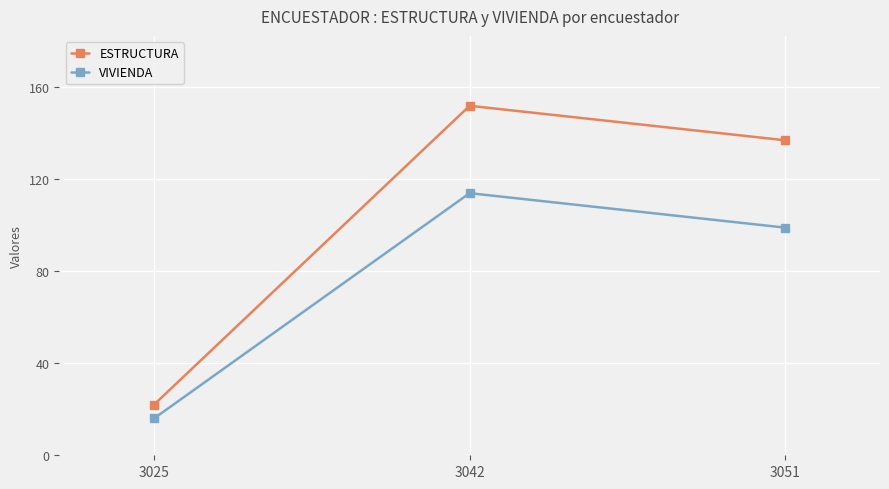

Reading left to right, what are all the values shown in this chart?

ESTRUCTURA: 3025=22	3042=152	3051=137
VIVIENDA: 3025=16	3042=114	3051=99